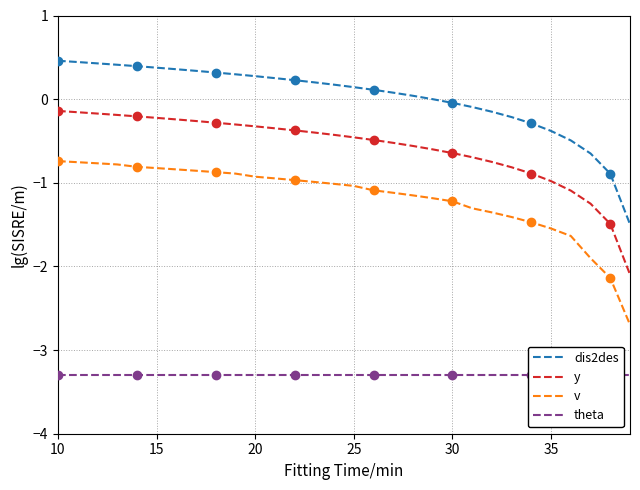

True or false: y has a value of -0.1 at 10.

True